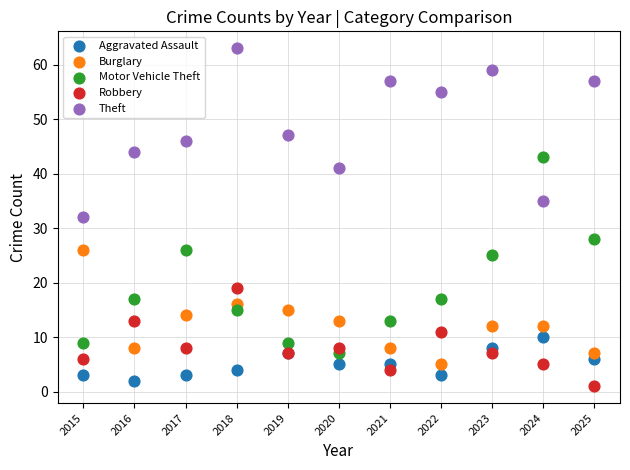

Which series reaches the maximum Y coordinate?

Theft